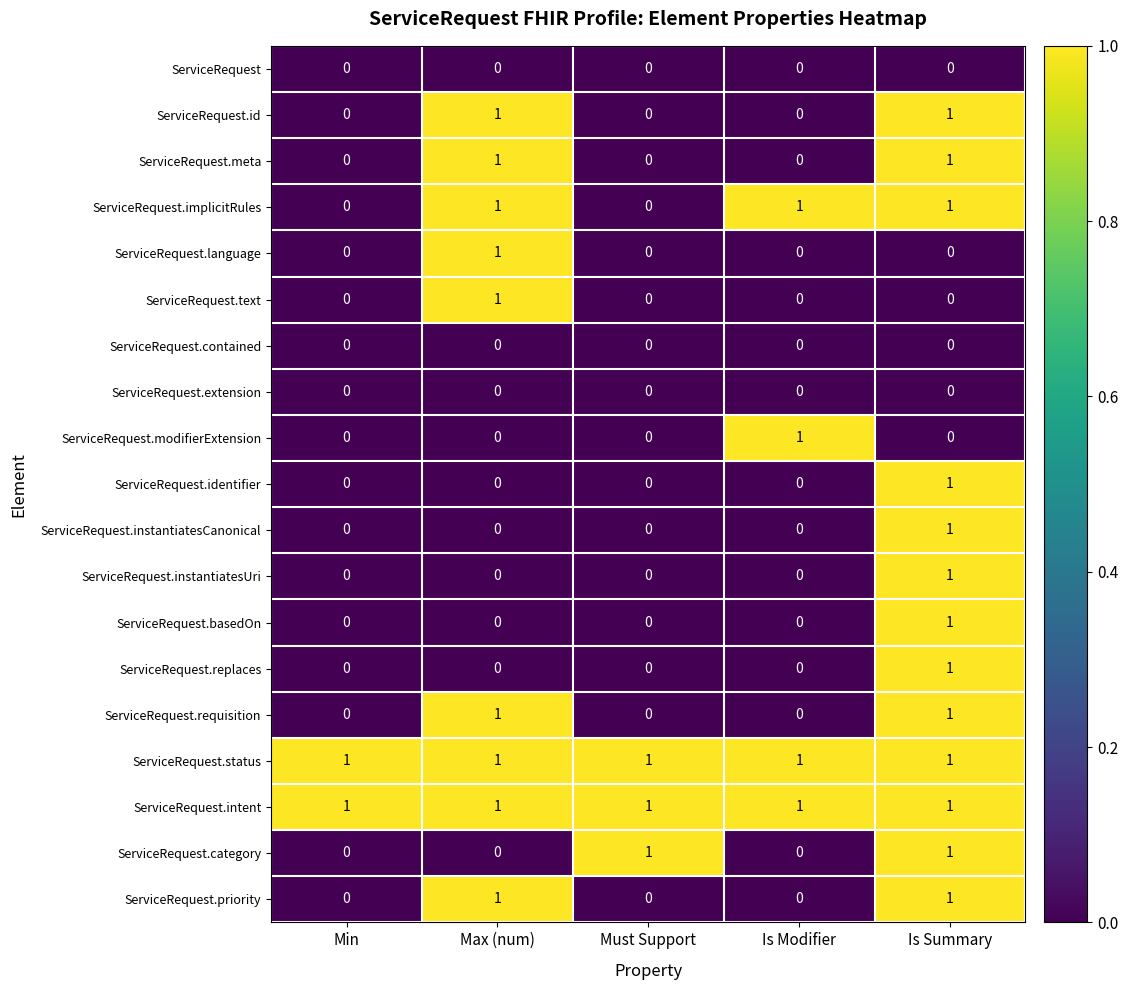

Is it true that ServiceRequest.modifierExtension equals 0 at Is Summary?

True